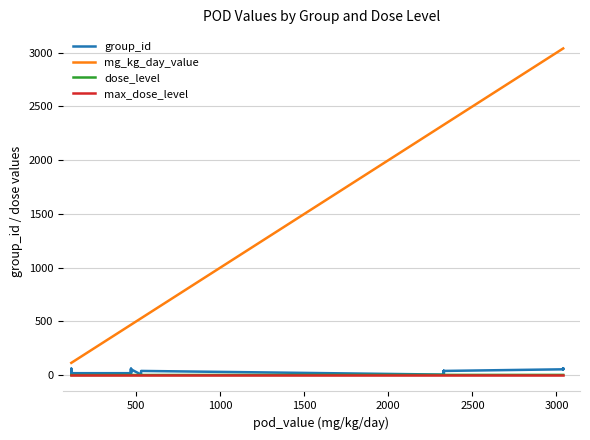

Reading left to right, list all the values displayed in this chart.

group_id: 19	20	61	19	19	20	61	19	55	6	40	6	40	6	20	40	6	20	40	55	55	61	55	61
mg_kg_day_value: 115	115	115	115	470	470	470	470	470	530	530	2330	2330	2330	2330	2330	2330	2330	2330	3040	3040	3040	3040	3040
dose_level: 1	1	1	1	2	2	2	2	2	2	2	3	3	3	3	3	3	3	3	3	3	3	3	3
max_dose_level: 3	3	3	3	3	3	3	3	3	3	3	3	3	3	3	3	3	3	3	3	3	3	3	3